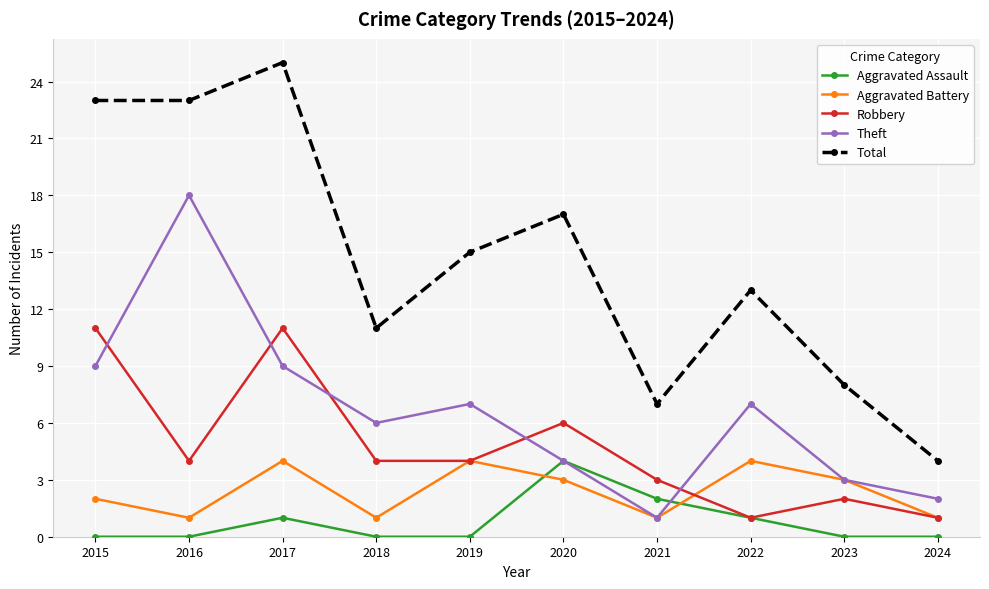

Reading left to right, list all the values displayed in this chart.

Aggravated Assault: 0	0	1	0	0	4	2	1	0	0
Aggravated Battery: 2	1	4	1	4	3	1	4	3	1
Robbery: 11	4	11	4	4	6	3	1	2	1
Theft: 9	18	9	6	7	4	1	7	3	2
Total: 23	23	25	11	15	17	7	13	8	4